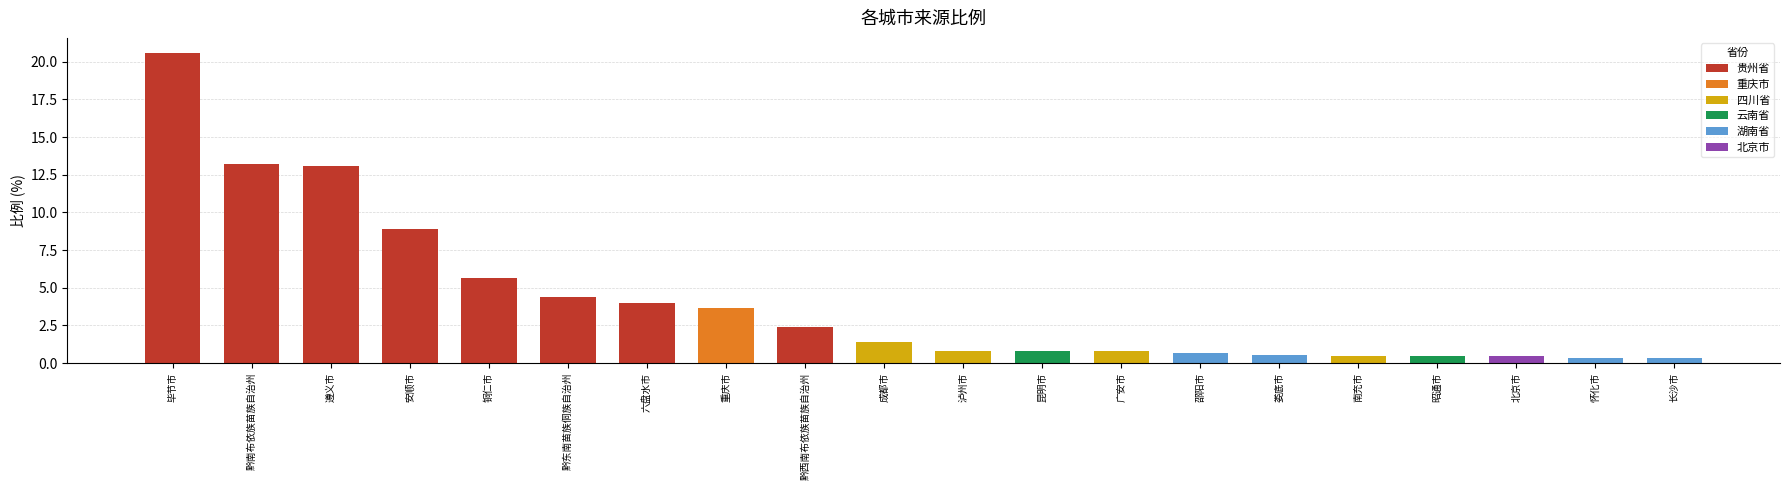

The 北京市 series shows -0.2 at 怀化市. True or false?

False